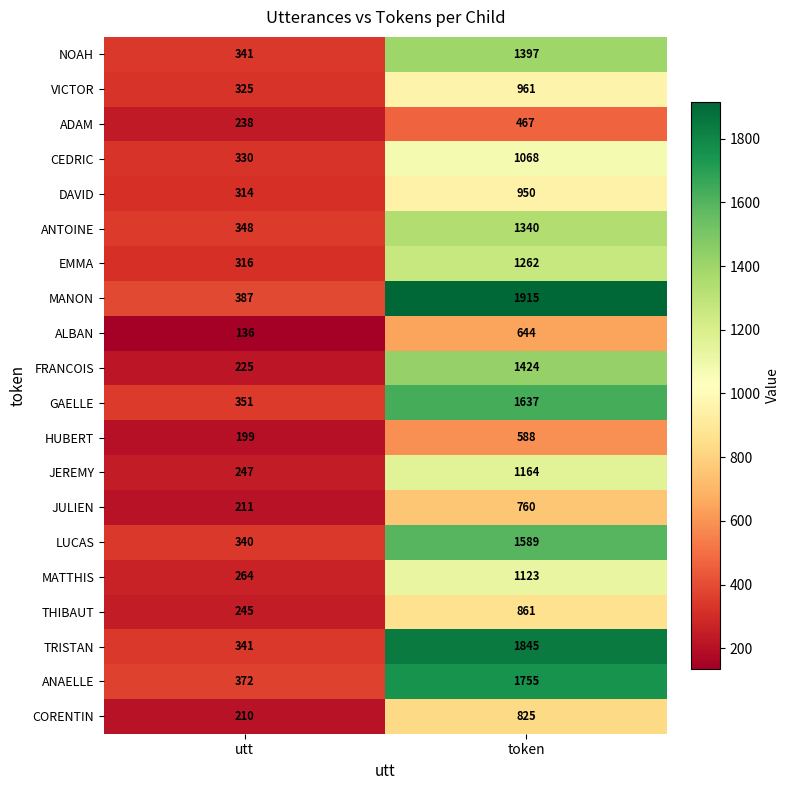

At which category is the sum across all series the highest?

token